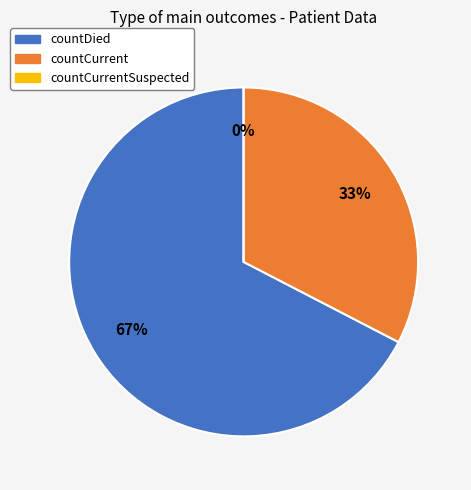

Count the number of slices in the pie.

3